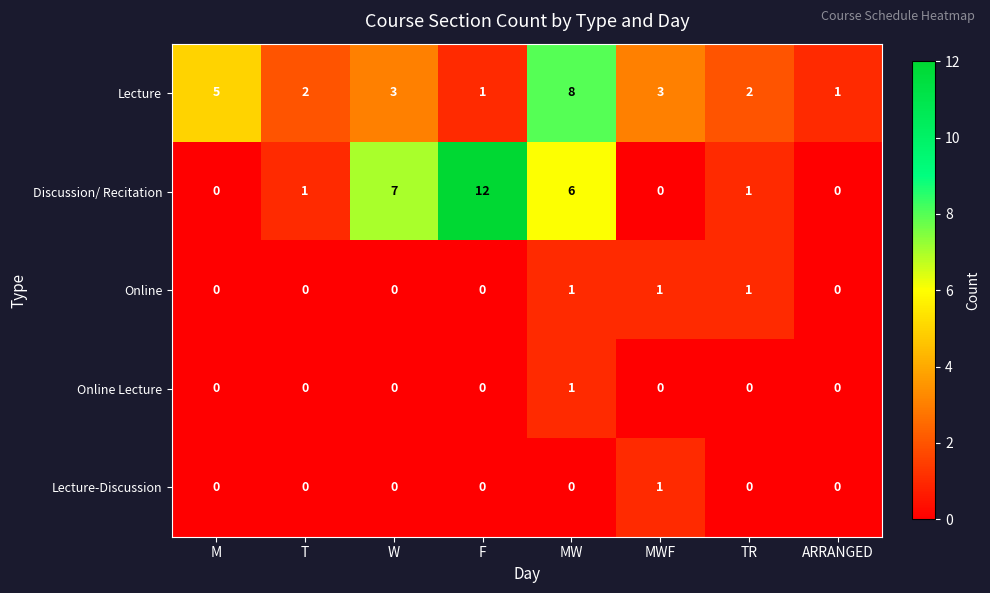

Between T and MW, which series saw the biggest shift?

Lecture